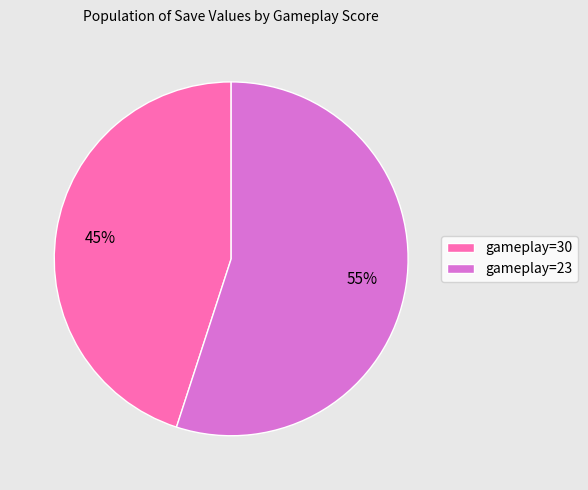

Approximately how many times larger is the value at gameplay=30 compared to gameplay=23?

0.8